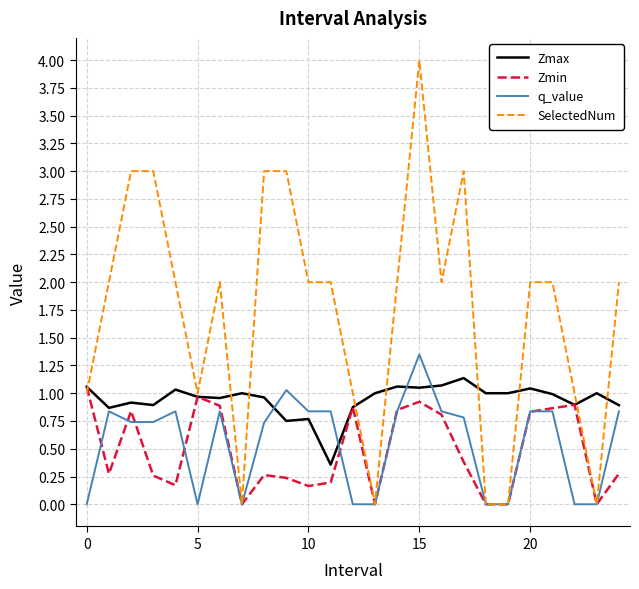

Which series has the largest total across all categories?

SelectedNum